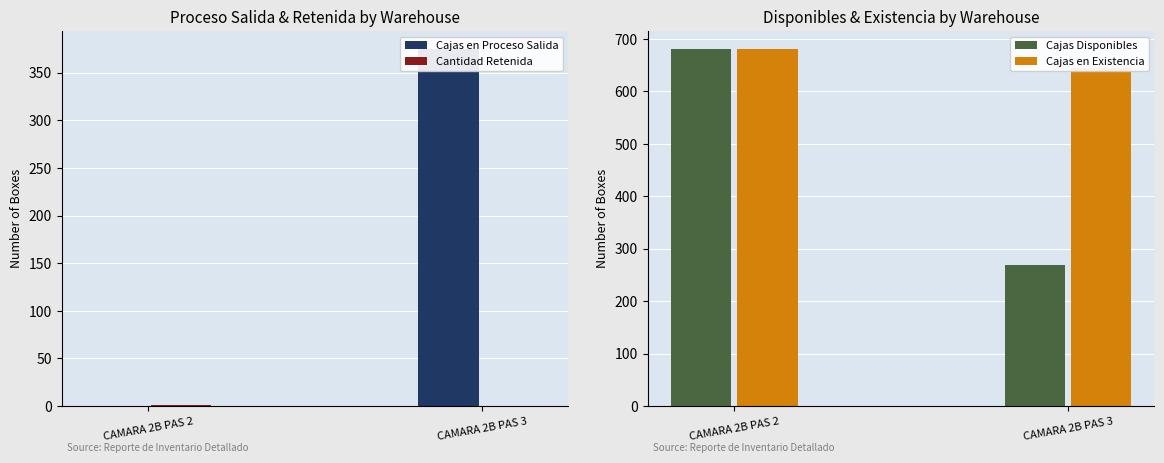

Which has a higher value, CAMARA 2B PAS 3 or CAMARA 2B PAS 2?

CAMARA 2B PAS 3